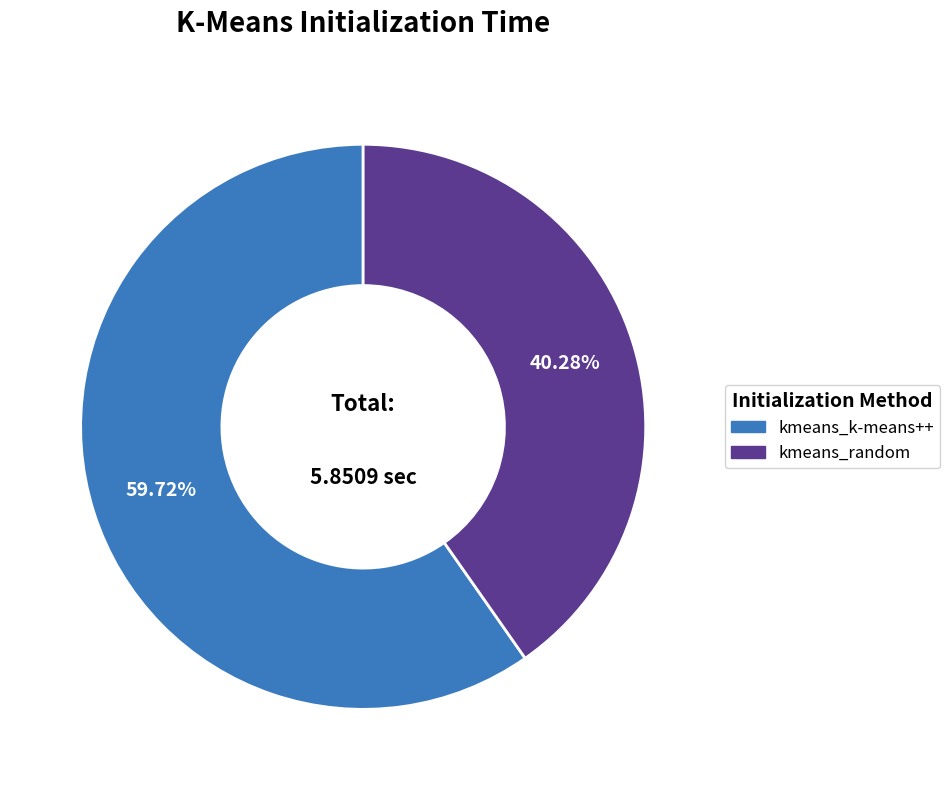

To the nearest percent, what is the difference between the kmeans_random and kmeans_k-means++ slice percentages?

19%